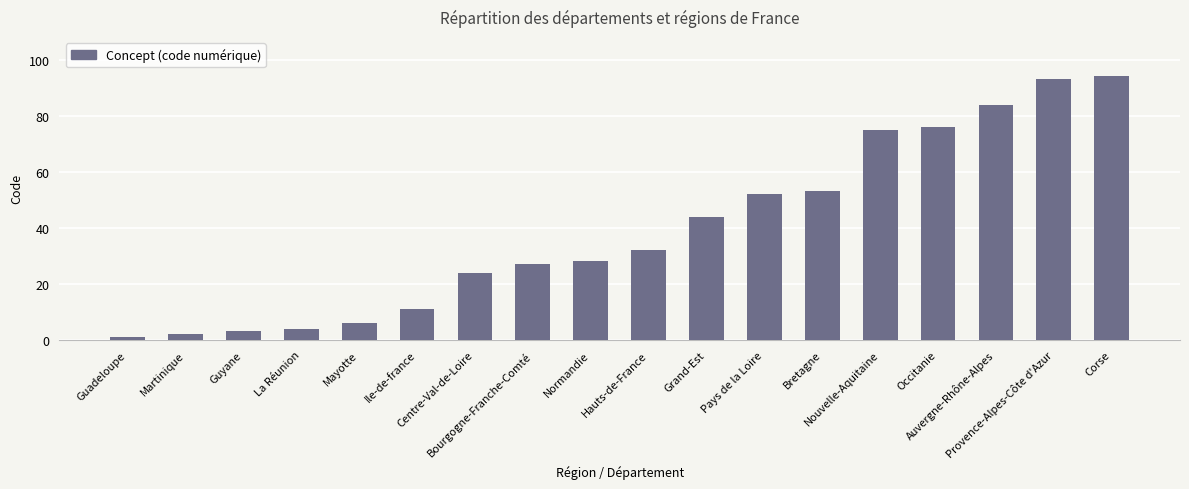

Count the number of categories in the chart.

18